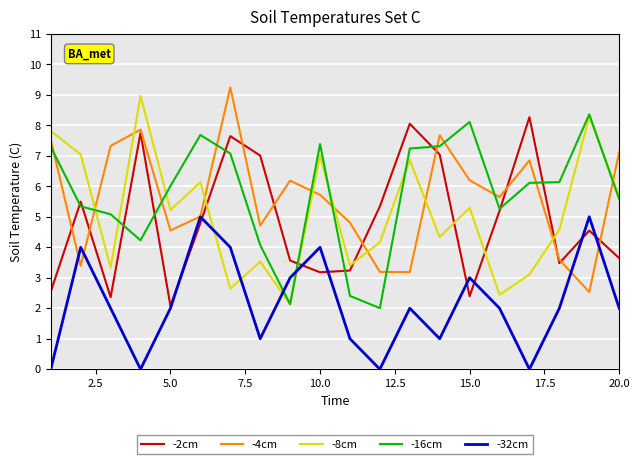

How many distinct data groups are displayed?

5